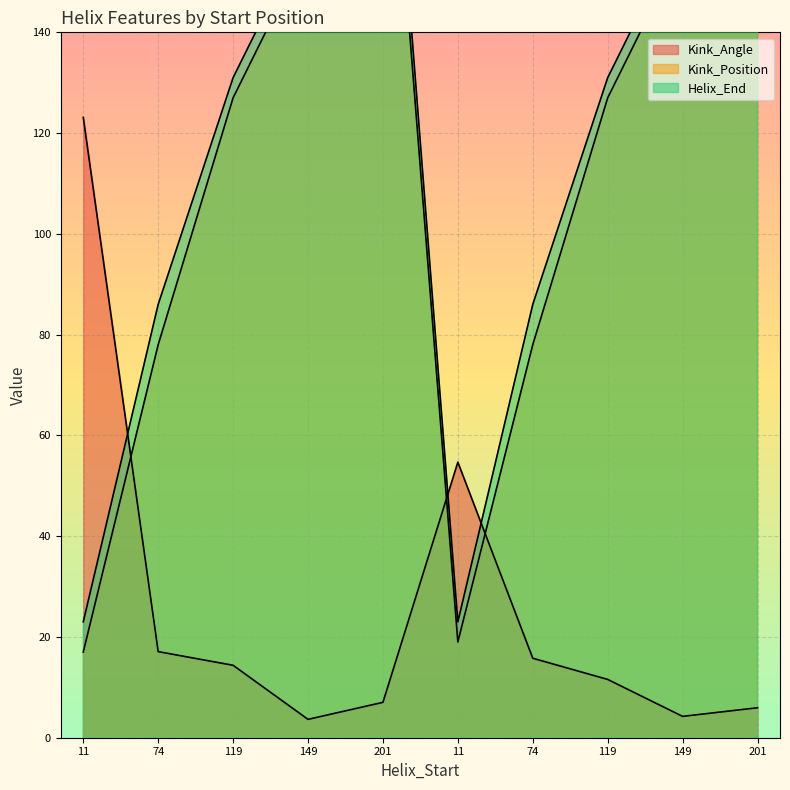

Which category has the highest value across all series?

201